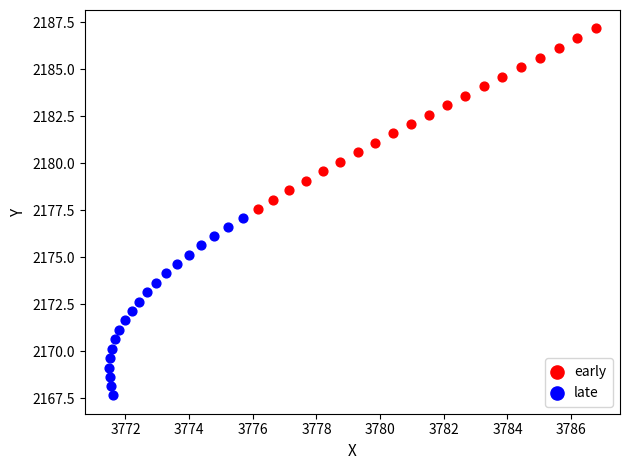

Which series has the largest Y range (max minus min)?

early